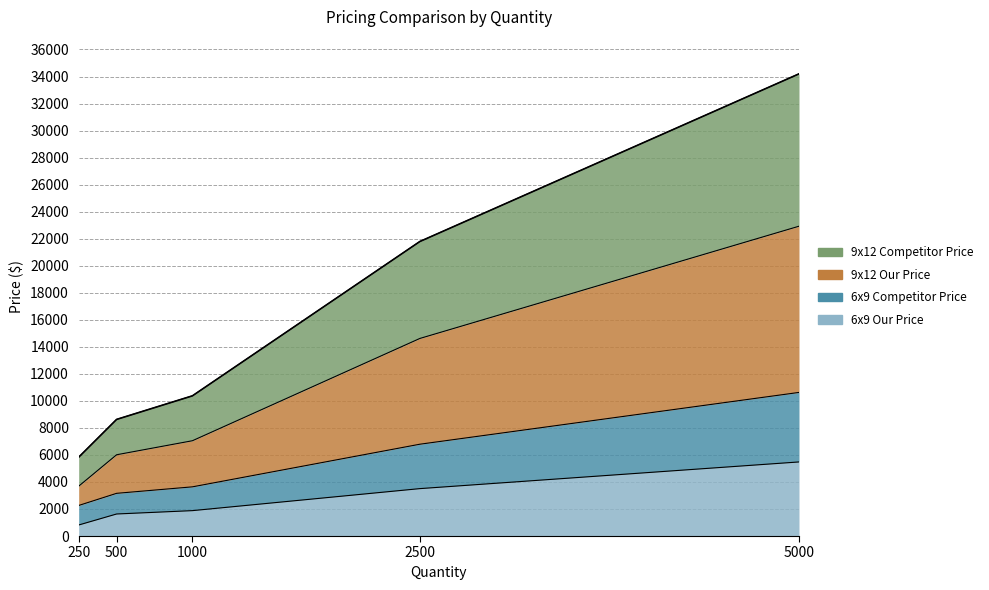

The value of 9x12 Competitor Price at 2500 is 21792.7. True or false?

True